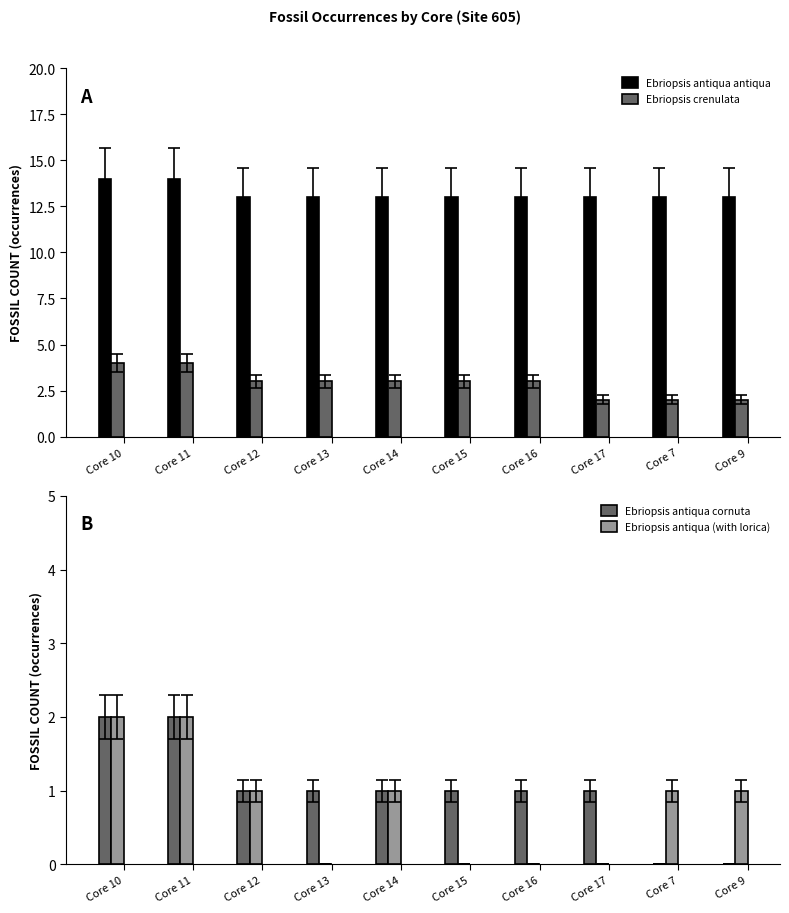

Is it true that Ebriopsis antiqua antiqua equals 13 at Core 7?

True